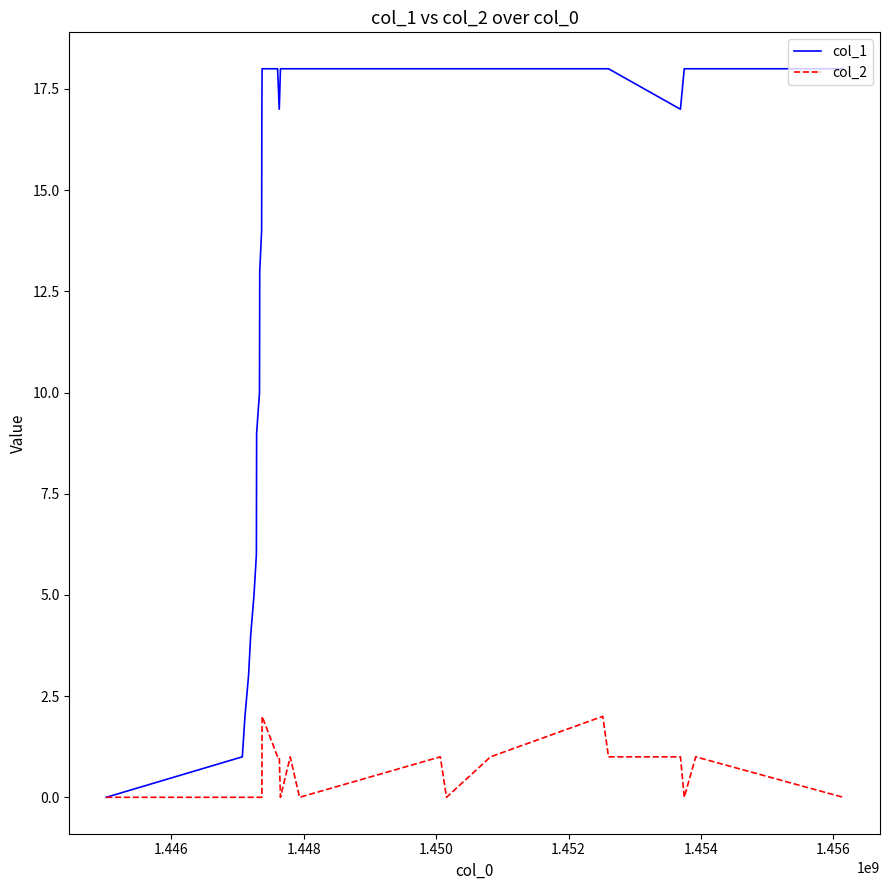

What is the greatest value displayed?

18